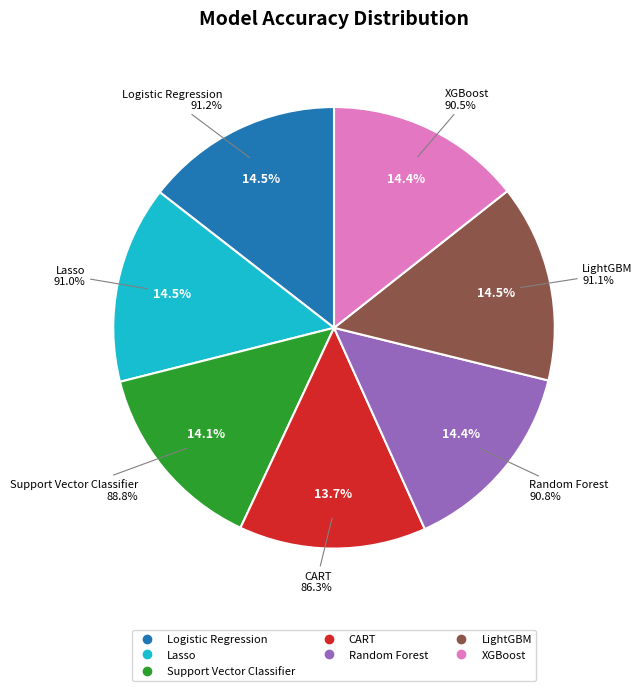

How many slices are in this pie chart?

7